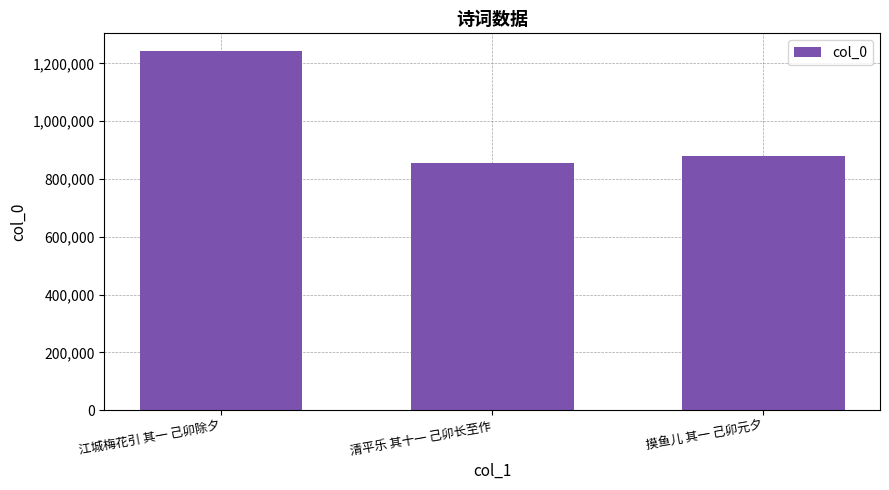

List the labels in order of value, largest first.

江城梅花引 其一 己卯除夕, 摸鱼儿 其一 己卯元夕, 清平乐 其十一 己卯长至作